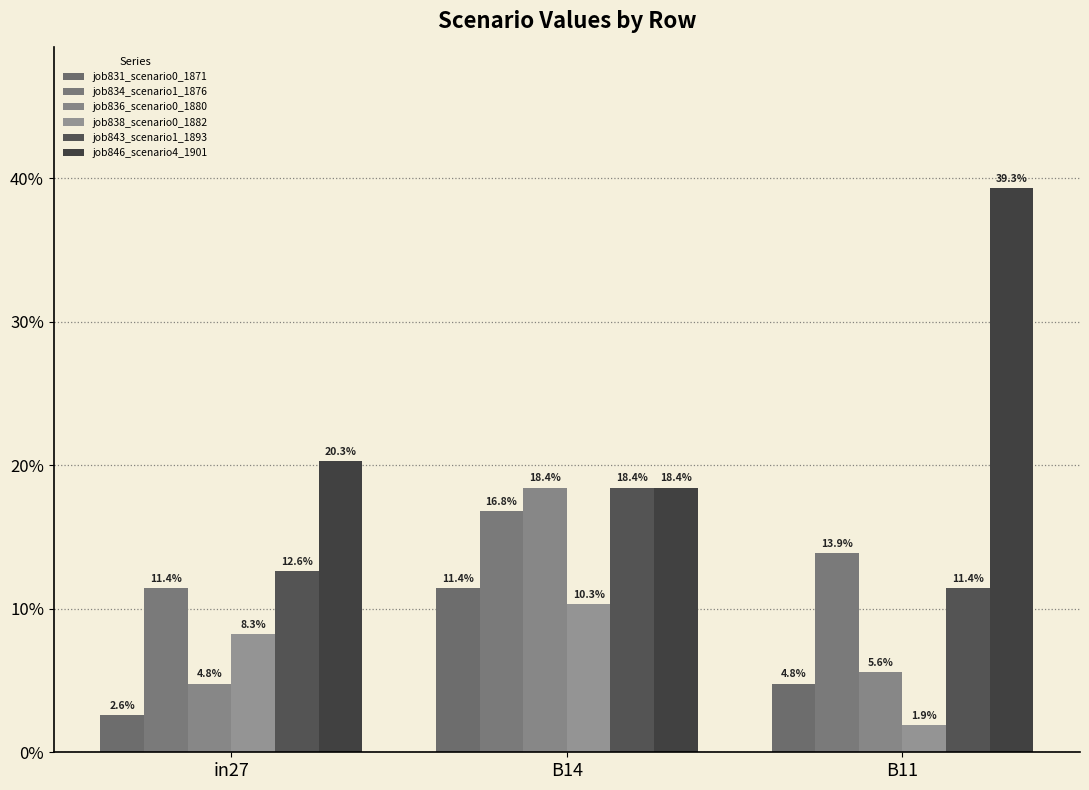

Which label corresponds to the largest value in the chart?

B11